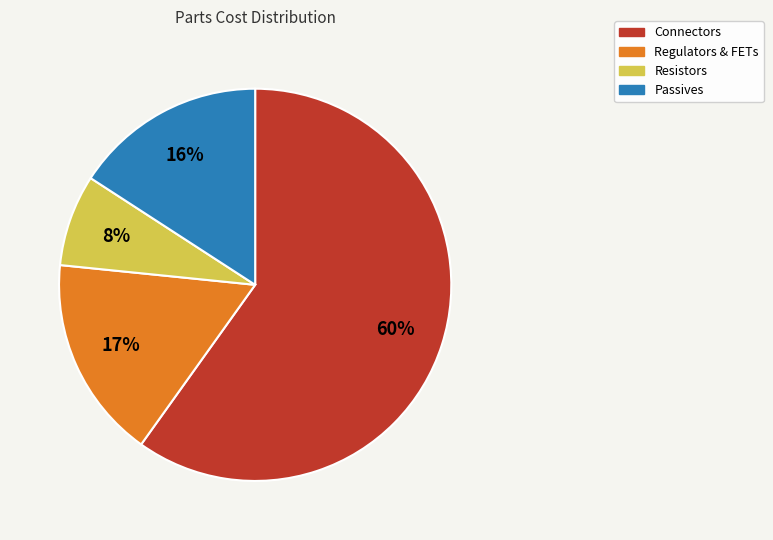

Is there a majority slice in this chart?

Yes